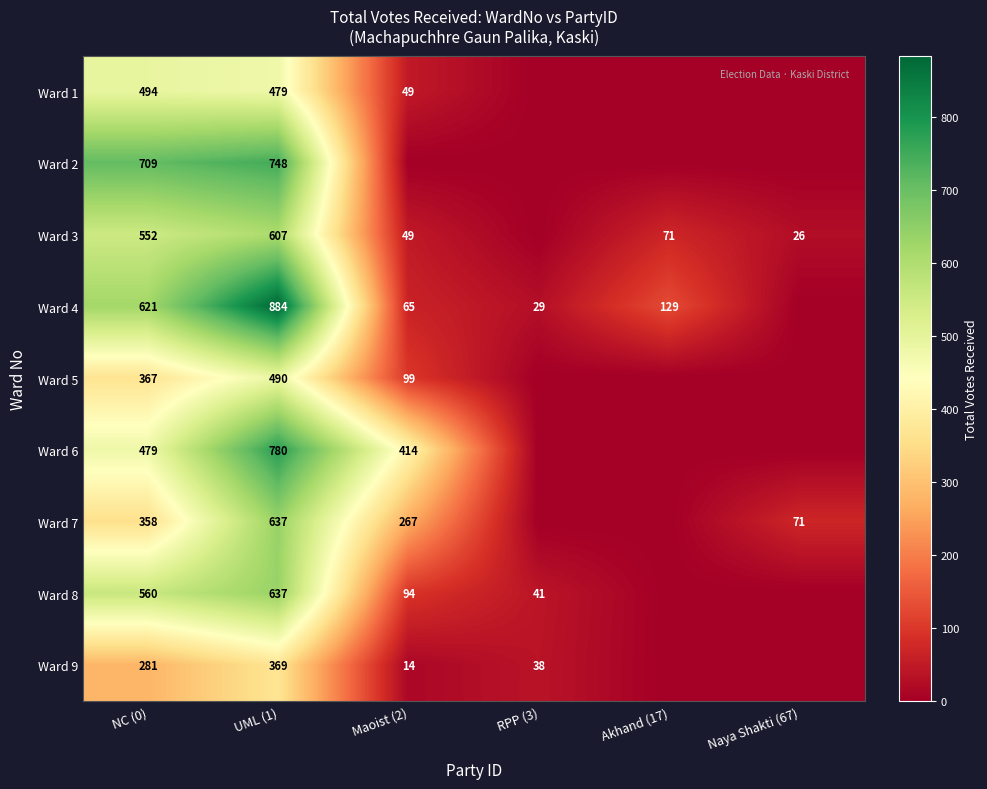

Count the number of categories in the chart.

6